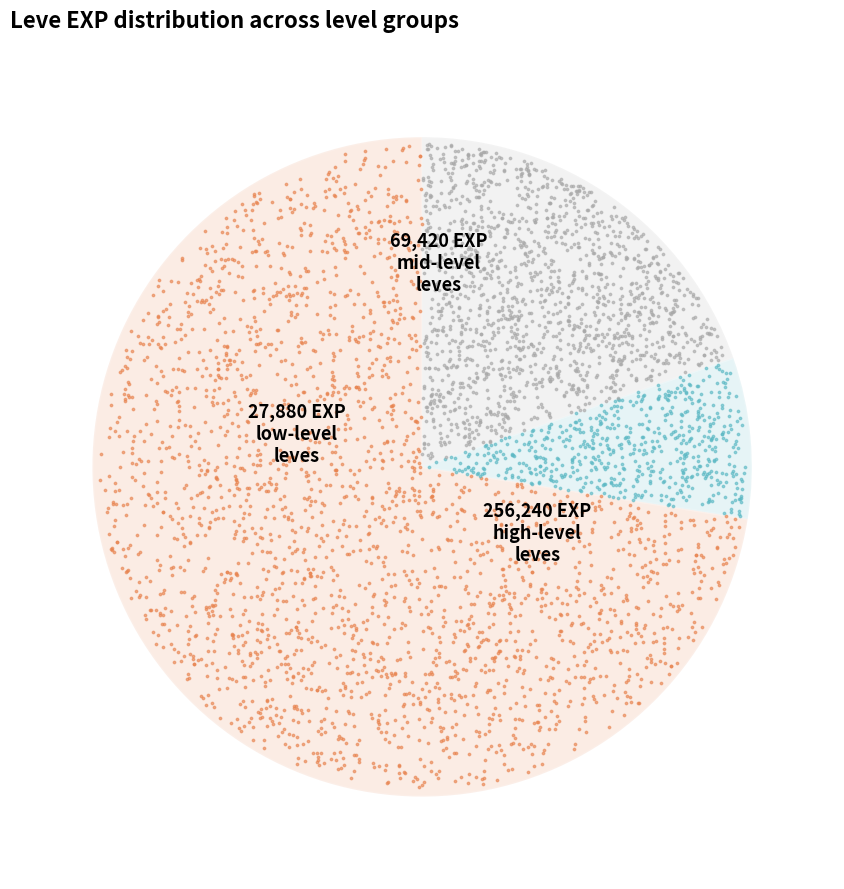

True or false: Goatskin Targe accounts for 5% of the total.

False